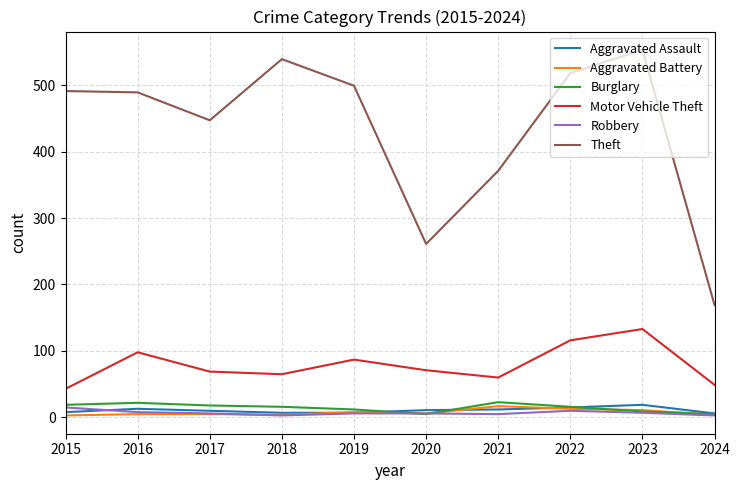

What is the lowest value of the Theft series?

169